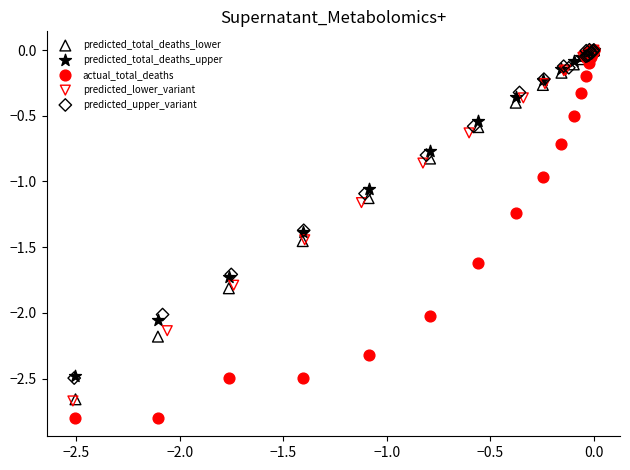

Which series has the largest Y range (max minus min)?

actual_total_deaths